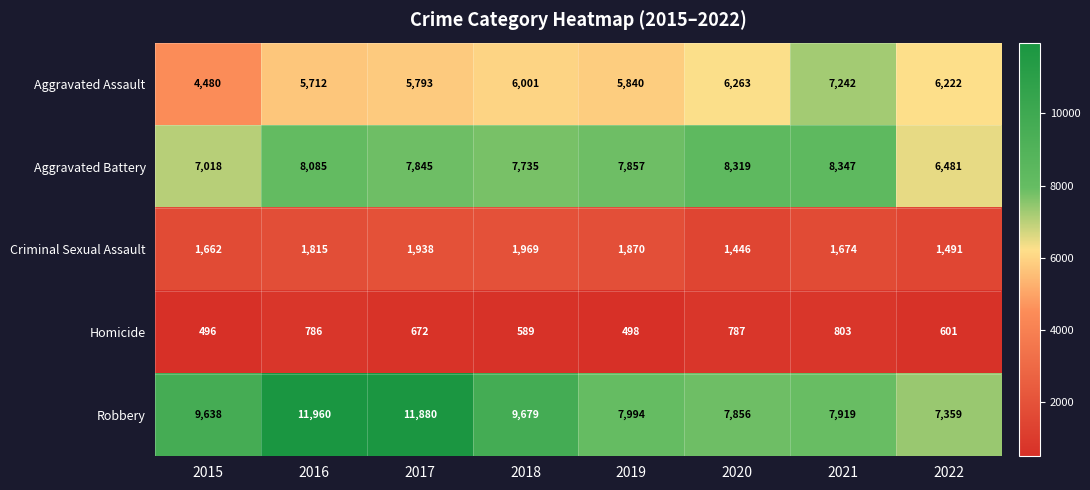

Which label corresponds to the smallest value in the chart?

2015